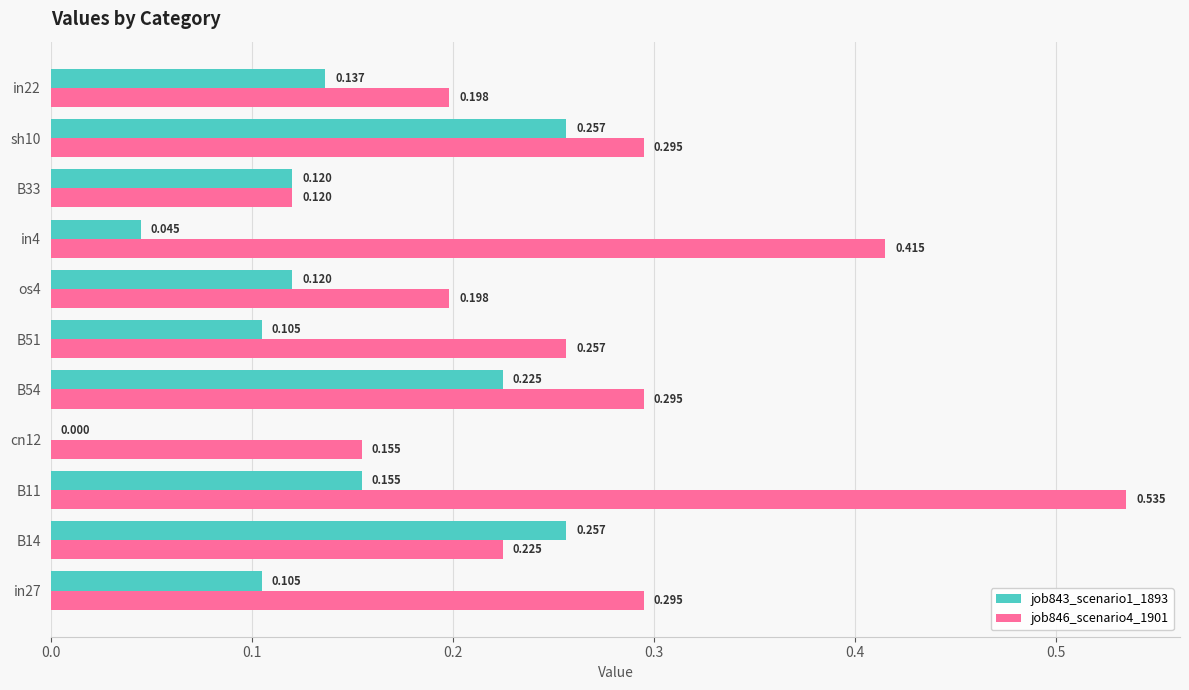

Is the value of job846_scenario4_1901 at B54 greater than the value of job843_scenario1_1893 at in4?

Yes